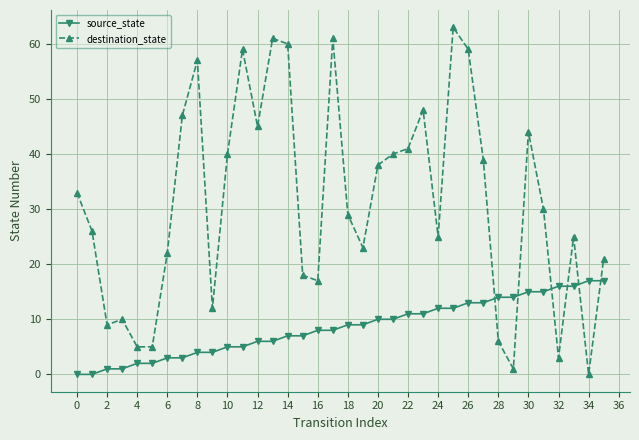

How many categories are shown in the chart?

36